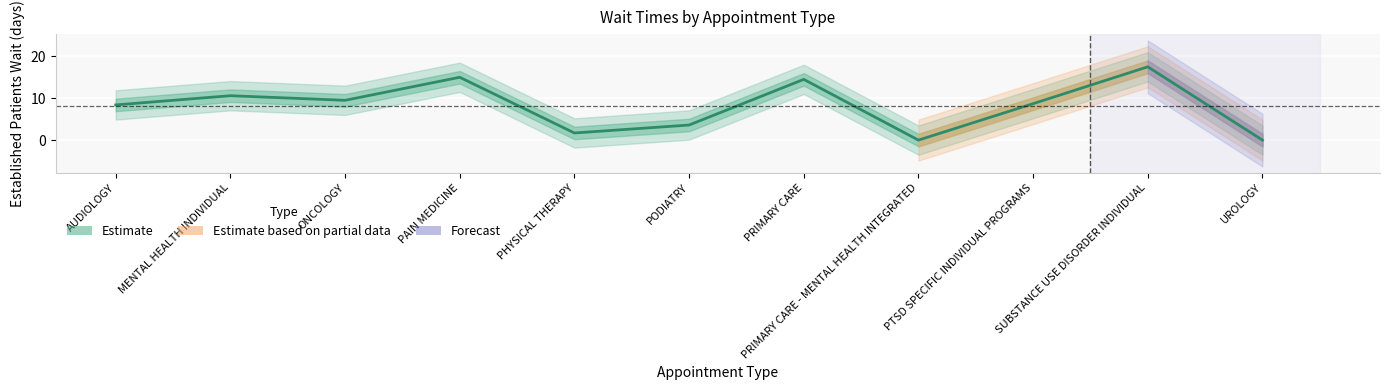

Between ONCOLOGY and SUBSTANCE USE DISORDER INDIVIDUAL, which is larger?

SUBSTANCE USE DISORDER INDIVIDUAL